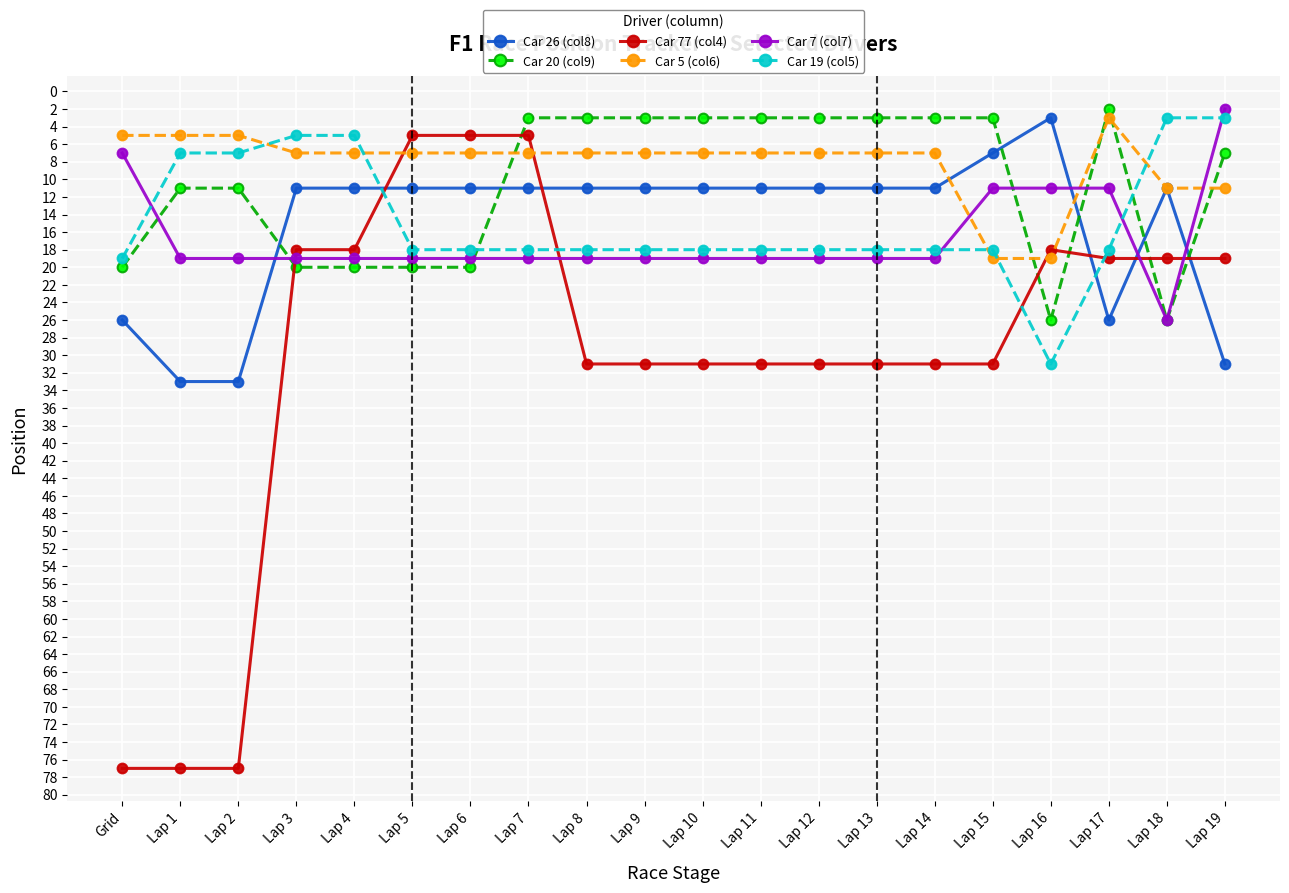

True or false: Car 26 (col8) has a value of 11 at Lap 9.

True